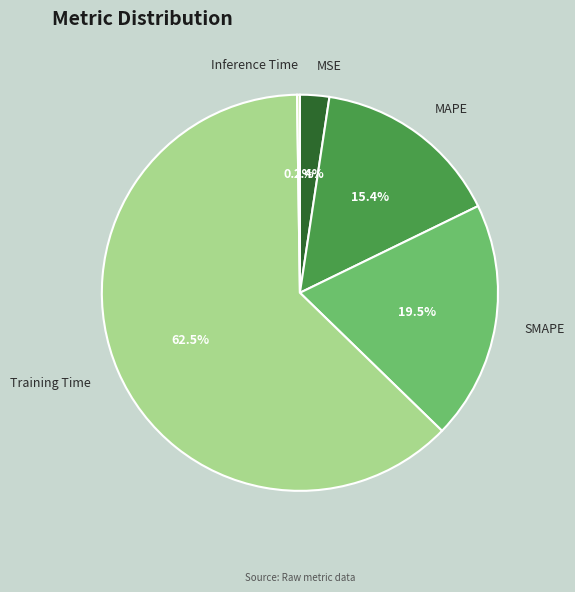

What is the majority slice?

Training Time